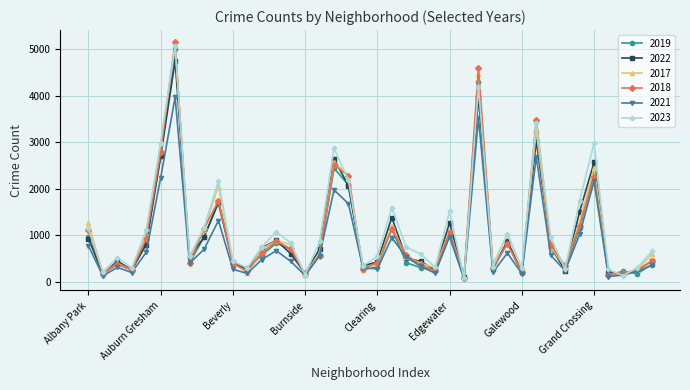

Which series ends up on top after the final intersection of 2023 and 2018?

2023